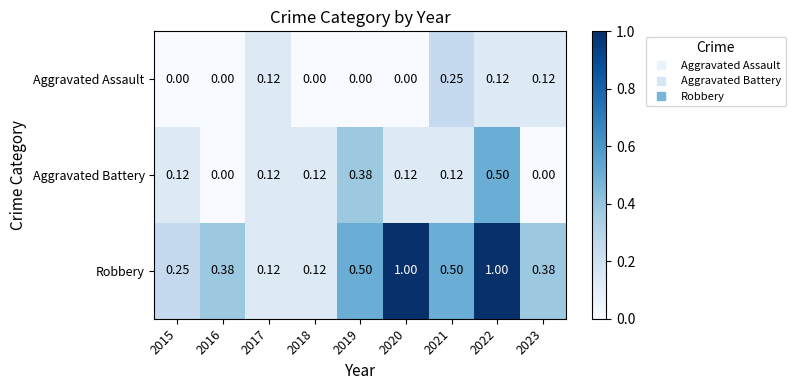

List the series in order of their peak value, highest first.

Robbery, Aggravated Battery, Aggravated Assault